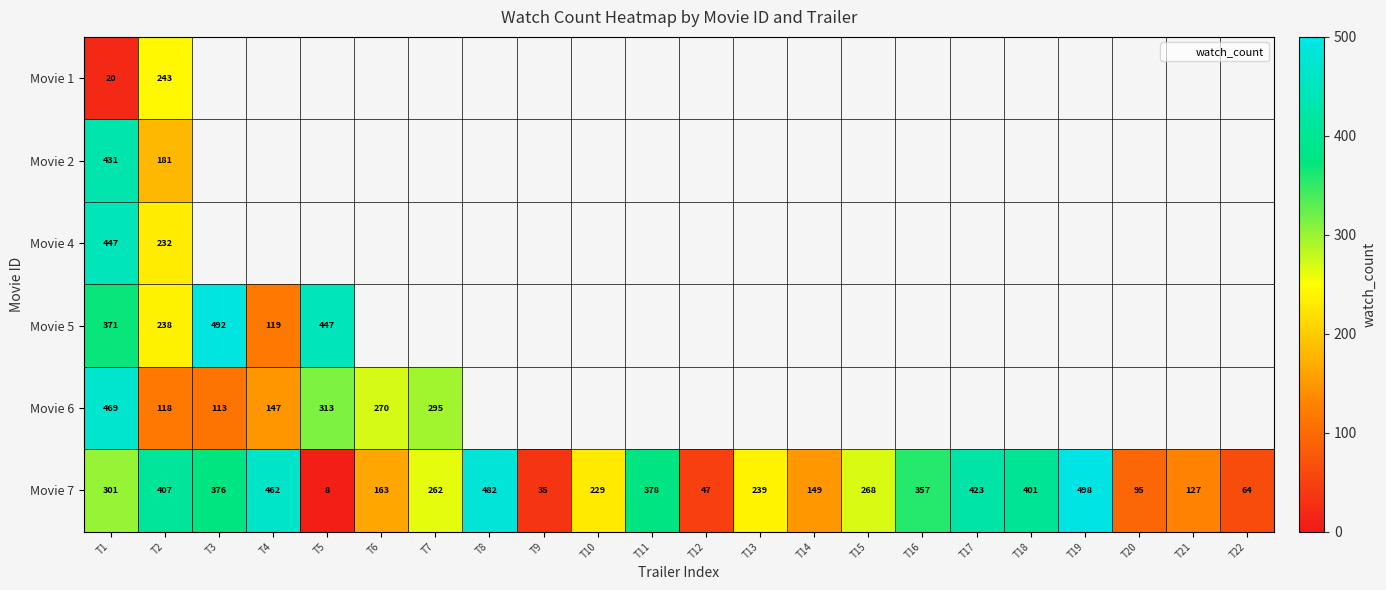

What is the smallest value displayed?

8.0